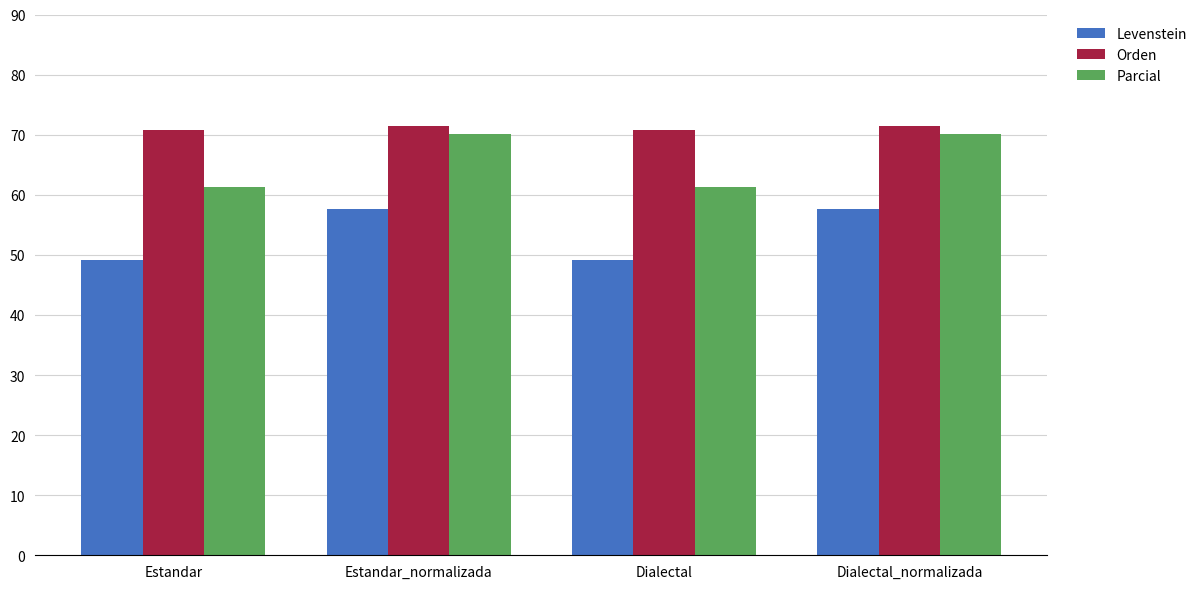

Rank the series by their average value, from lowest to highest.

Levenstein, Parcial, Orden